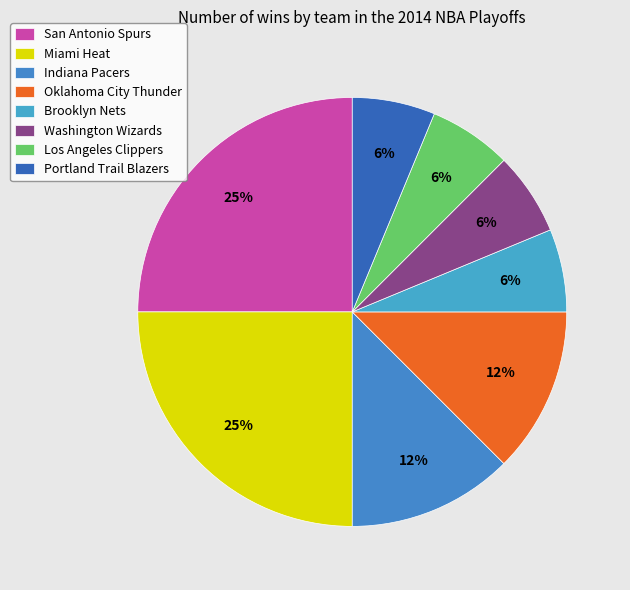

What is the ratio of the value at Los Angeles Clippers to the value at Miami Heat?

0.2